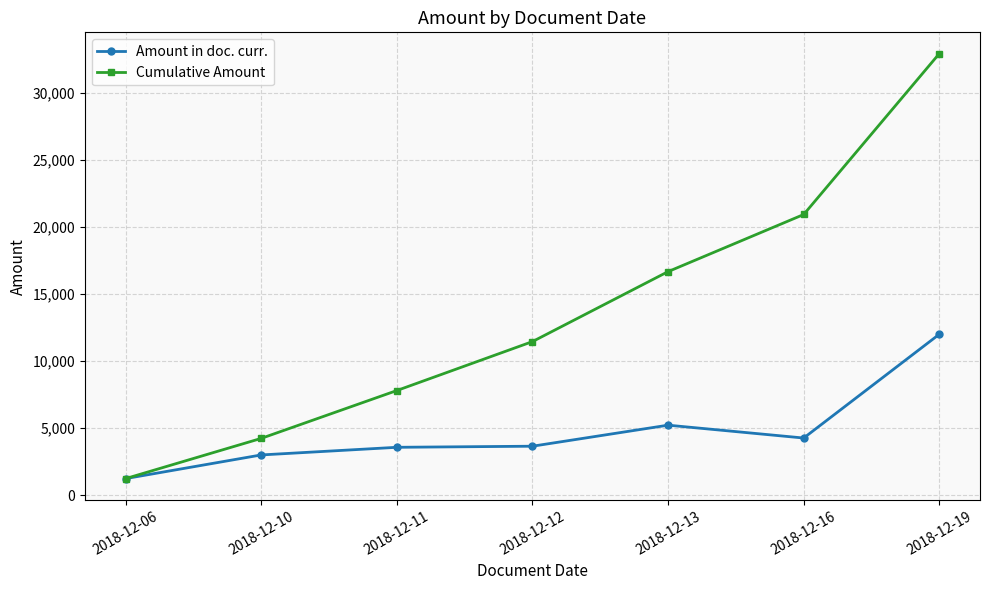

Which series changed the most between 2018-12-11 and 2018-12-13?

Cumulative Amount